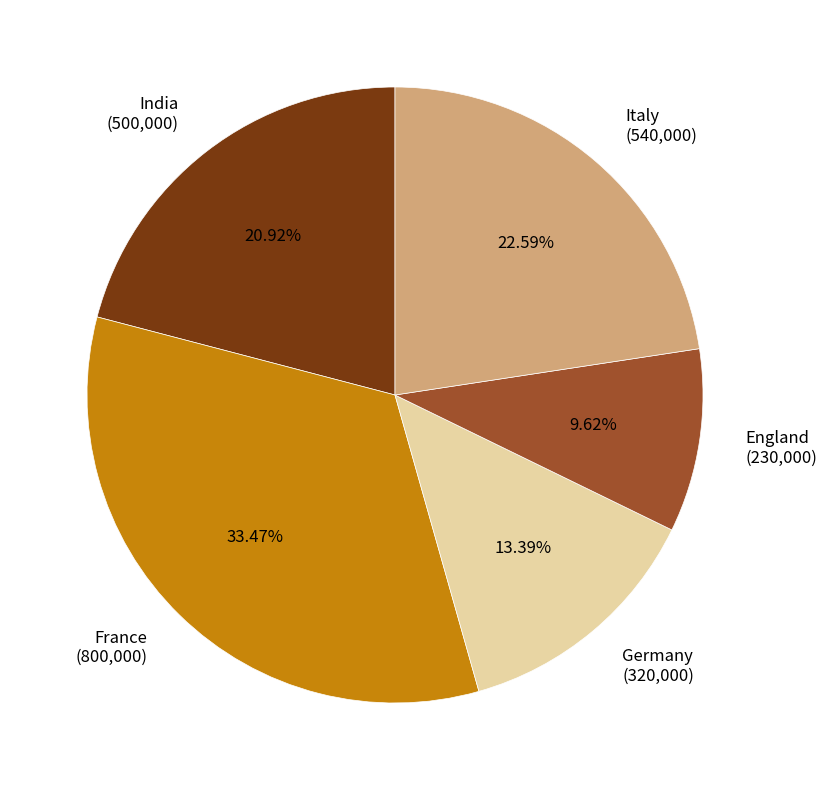

Is there a majority slice in this chart?

No